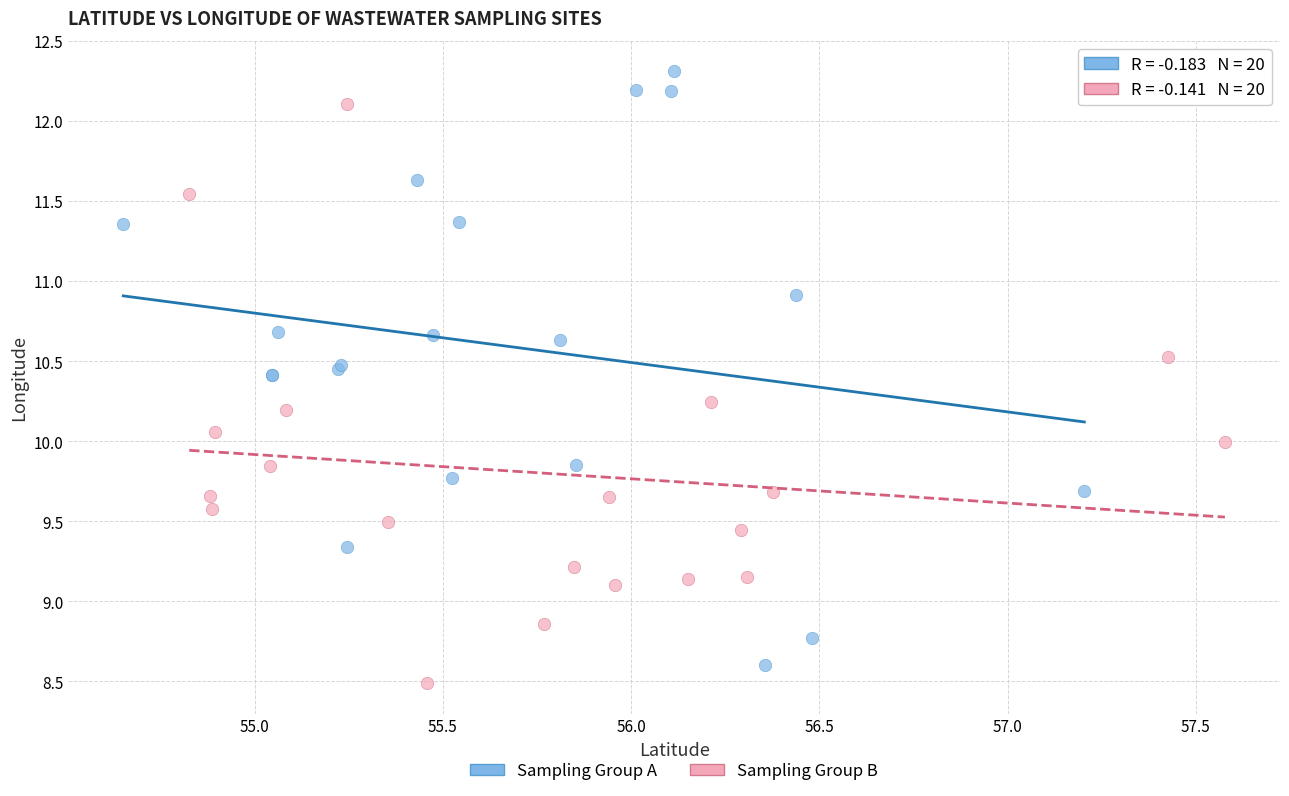

Which series has the widest spread of Y values?

Sampling Group A